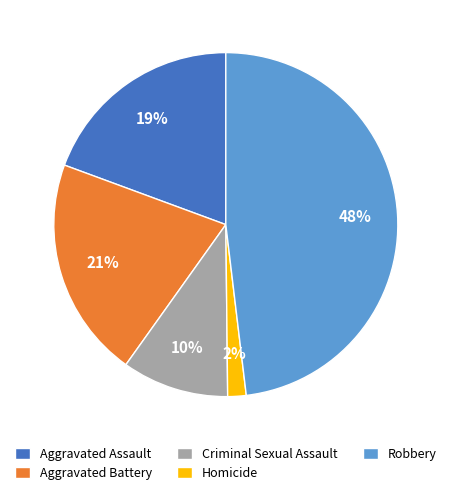

How many segments does this pie chart have?

5